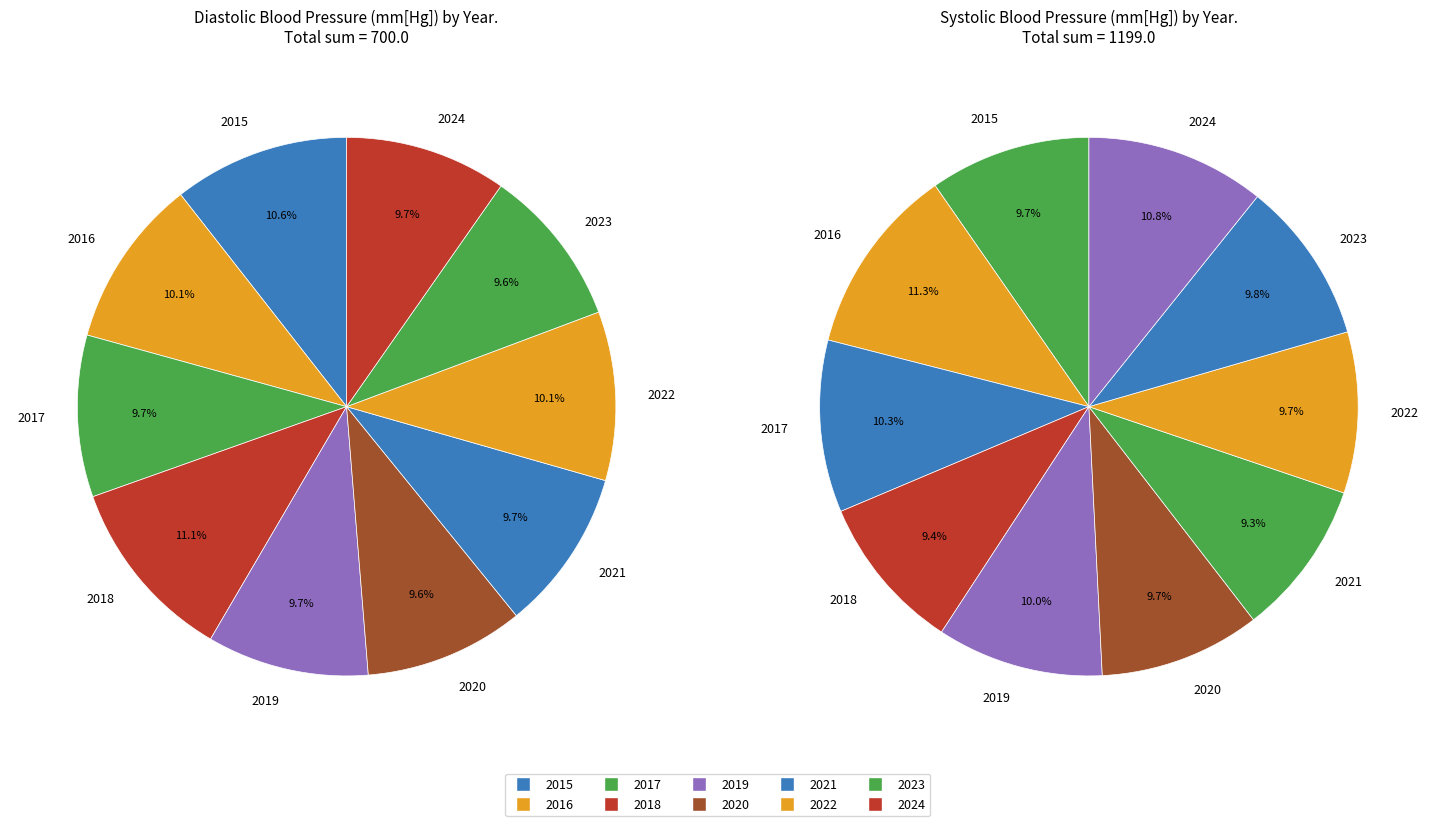

Does 2020 account for over 50% of the chart?

No